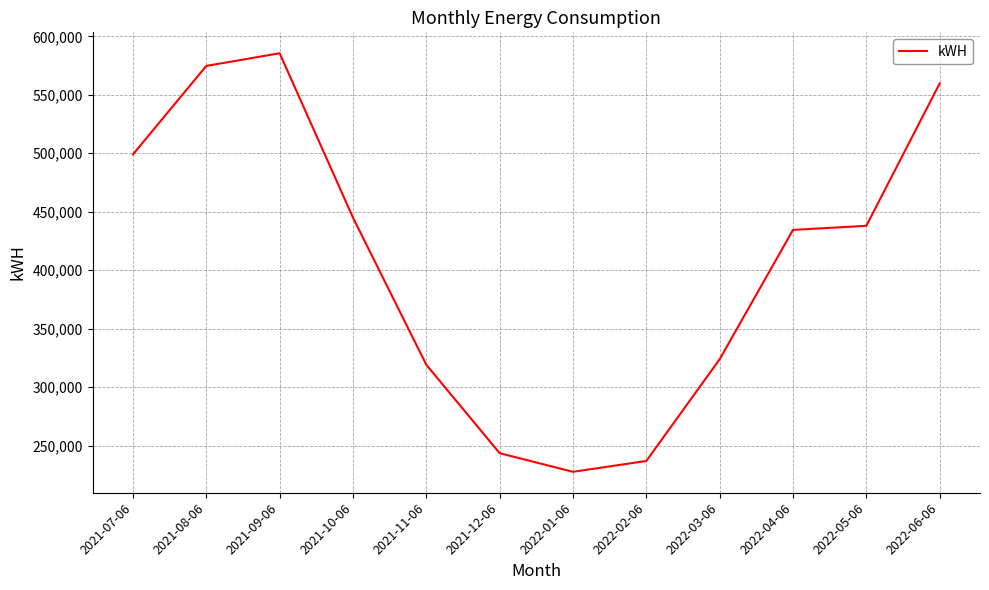

Approximately how many times larger is the value at 2022-01-06 compared to 2022-06-06?

0.4